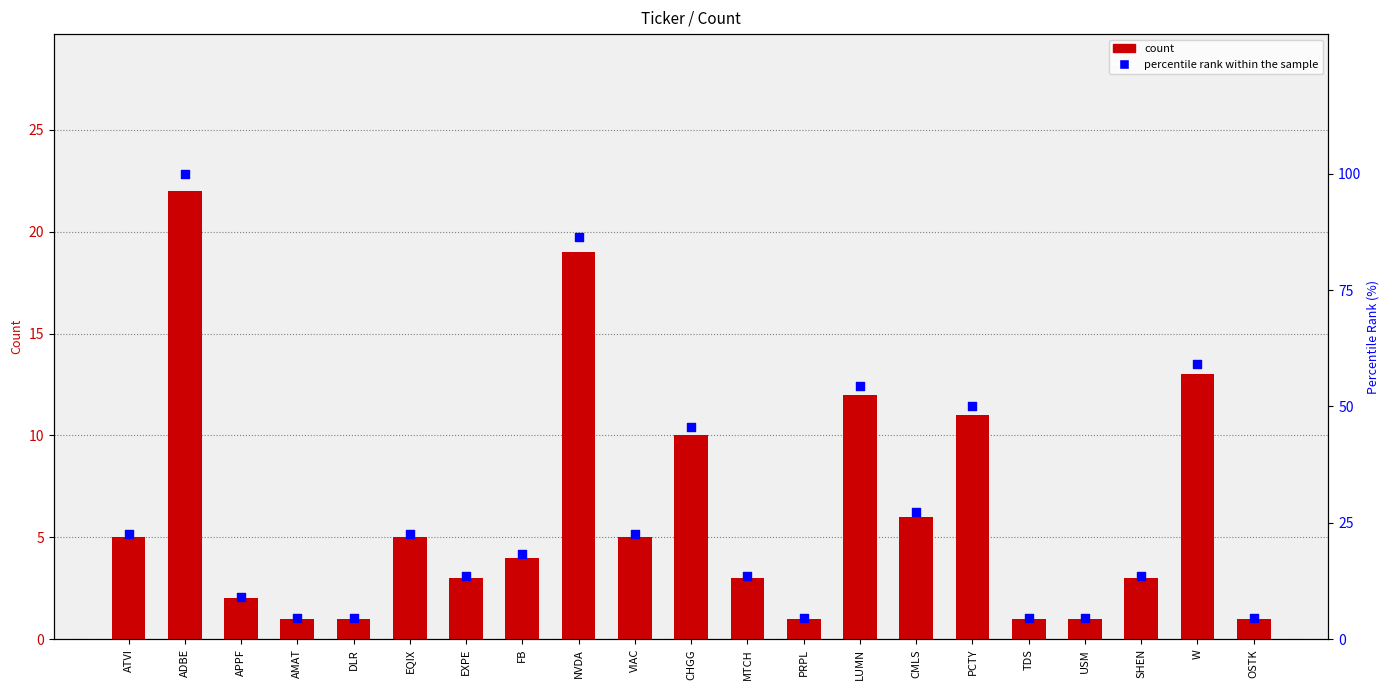

Which series reaches the maximum Y coordinate?

percentile rank within the sample